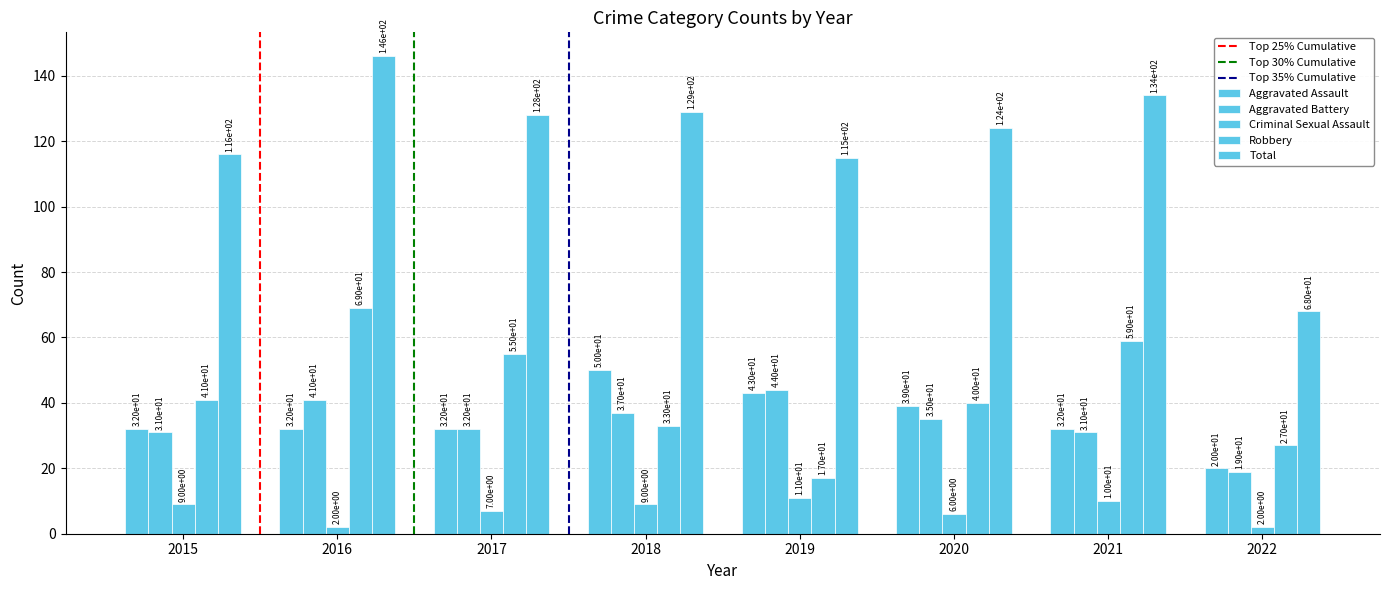

Which series has the widest spread of values?

Total